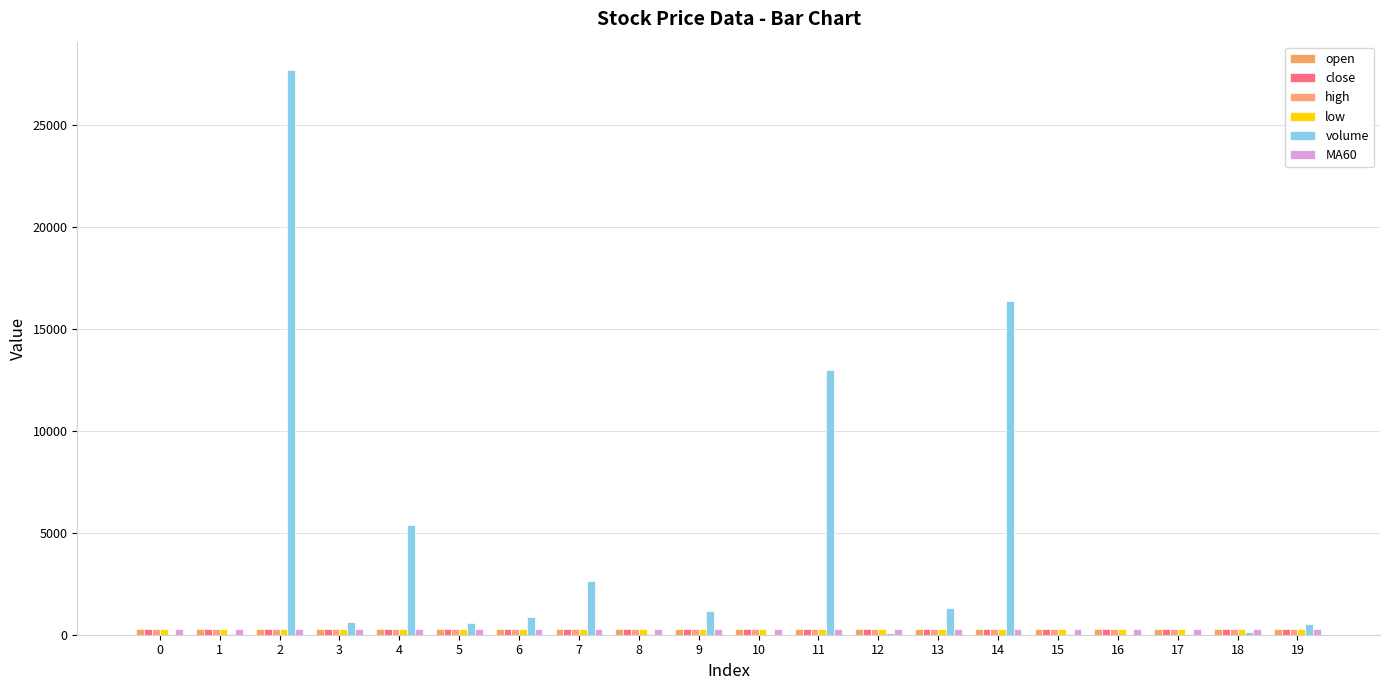

What is the spread (max minus min) of values at 6?

580.8